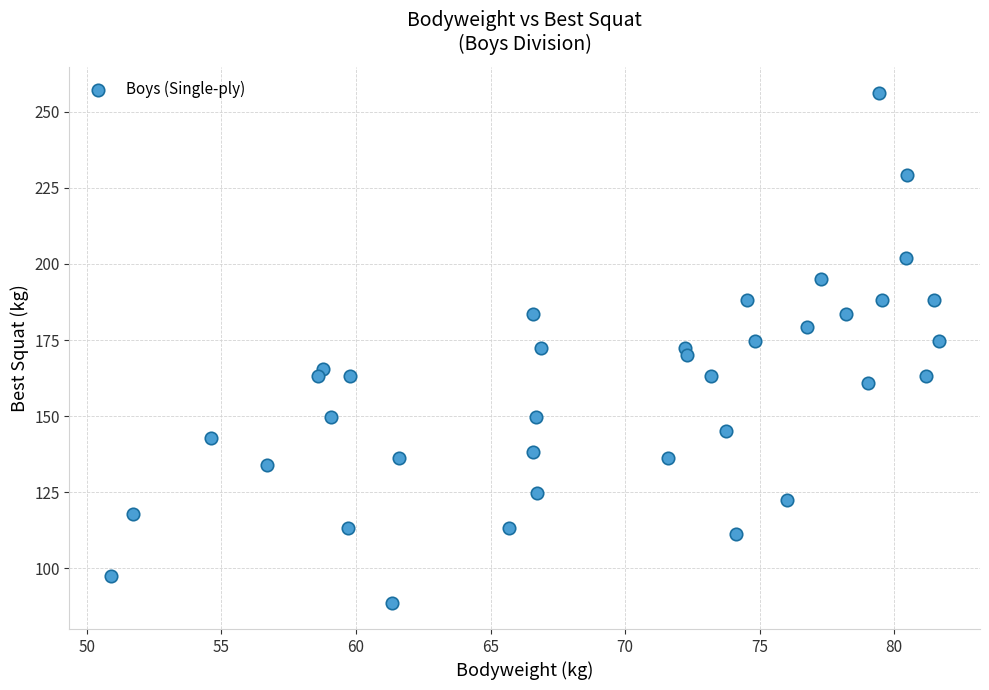

What is the range of Y values (max minus min)?

167.8